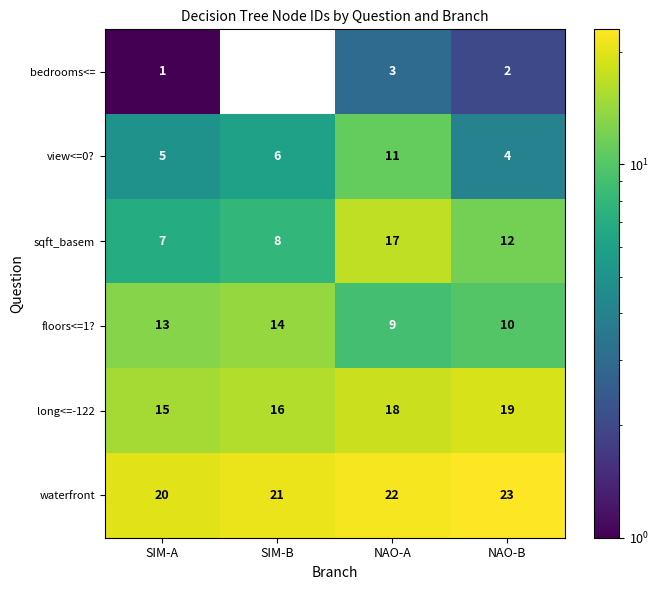

What is the greatest value displayed?

23